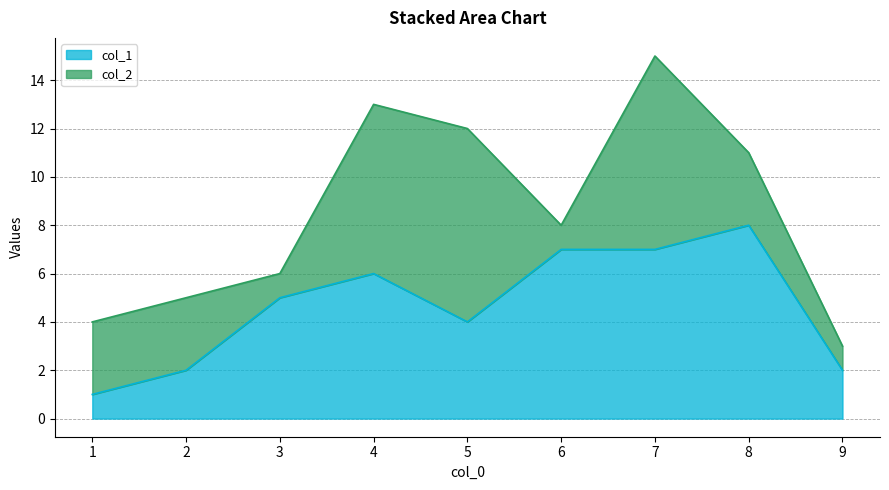

True or false: the data shows 5 at 3.

True